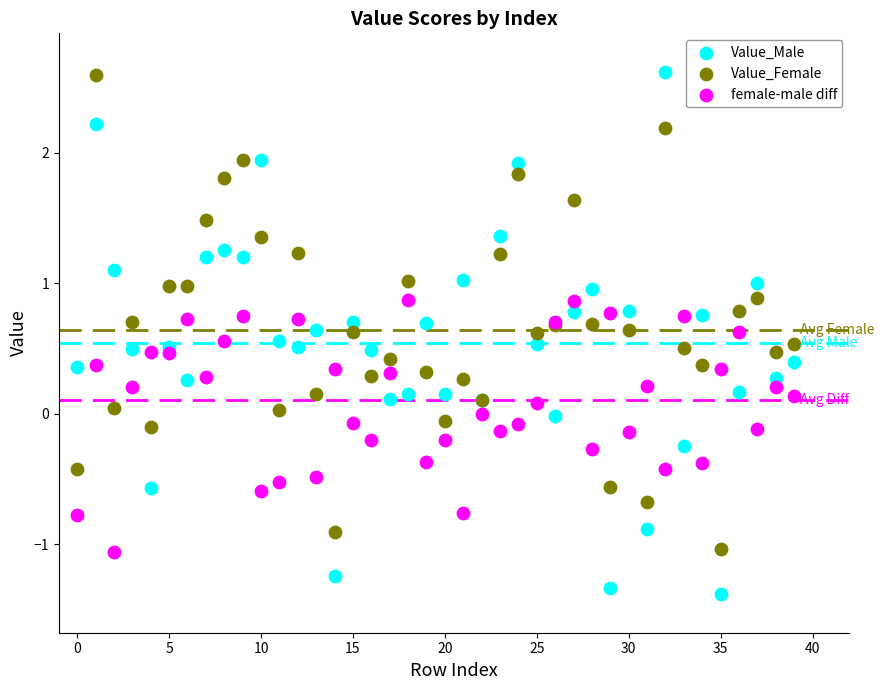

Which series contains the lowest Y value?

Value_Male